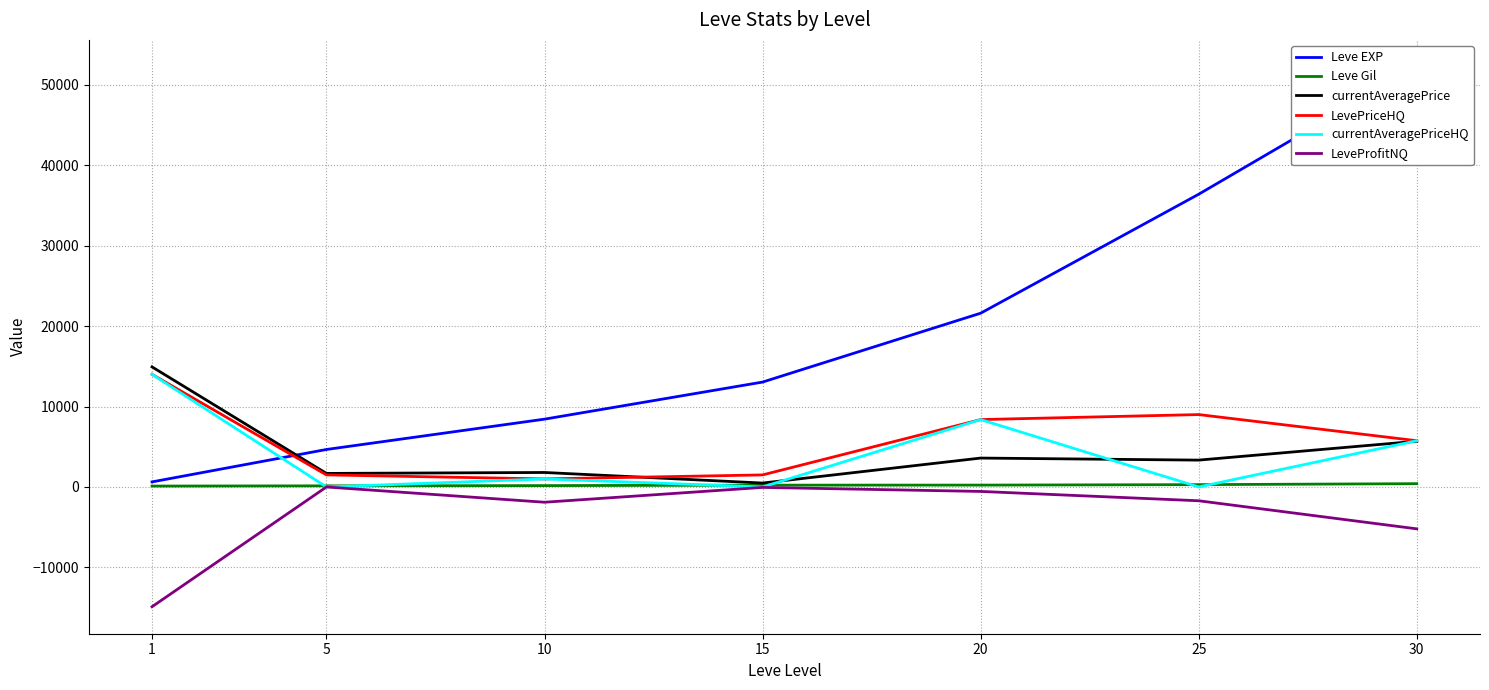

Is it true that Leve EXP equals 6573.4 at 5?

False